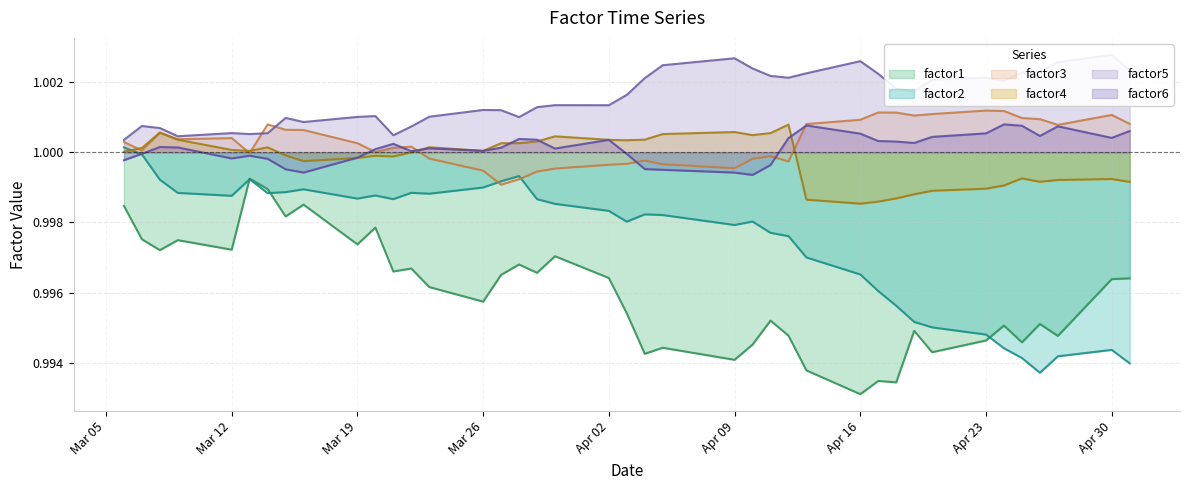

What is the minimum value for factor5?

1.0